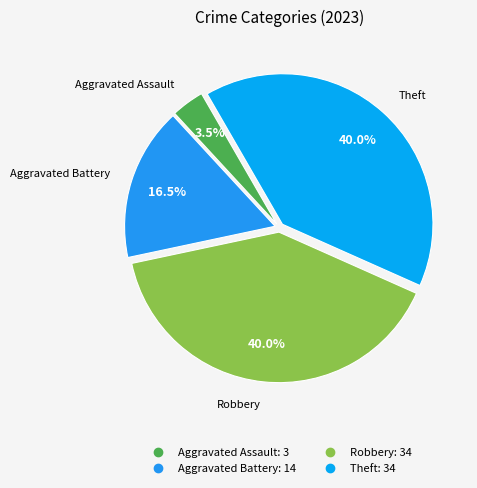

Does any single category account for the majority?

No